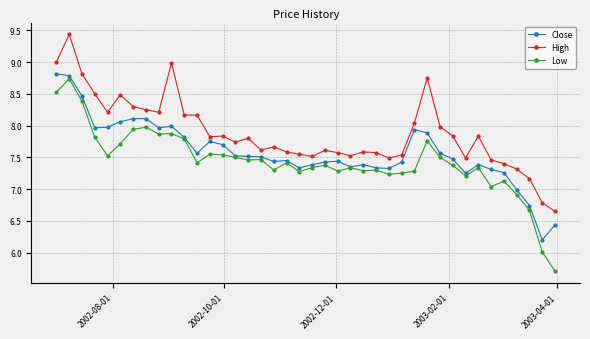

What is the difference between the maximum and second lowest values in the High series?

2.7